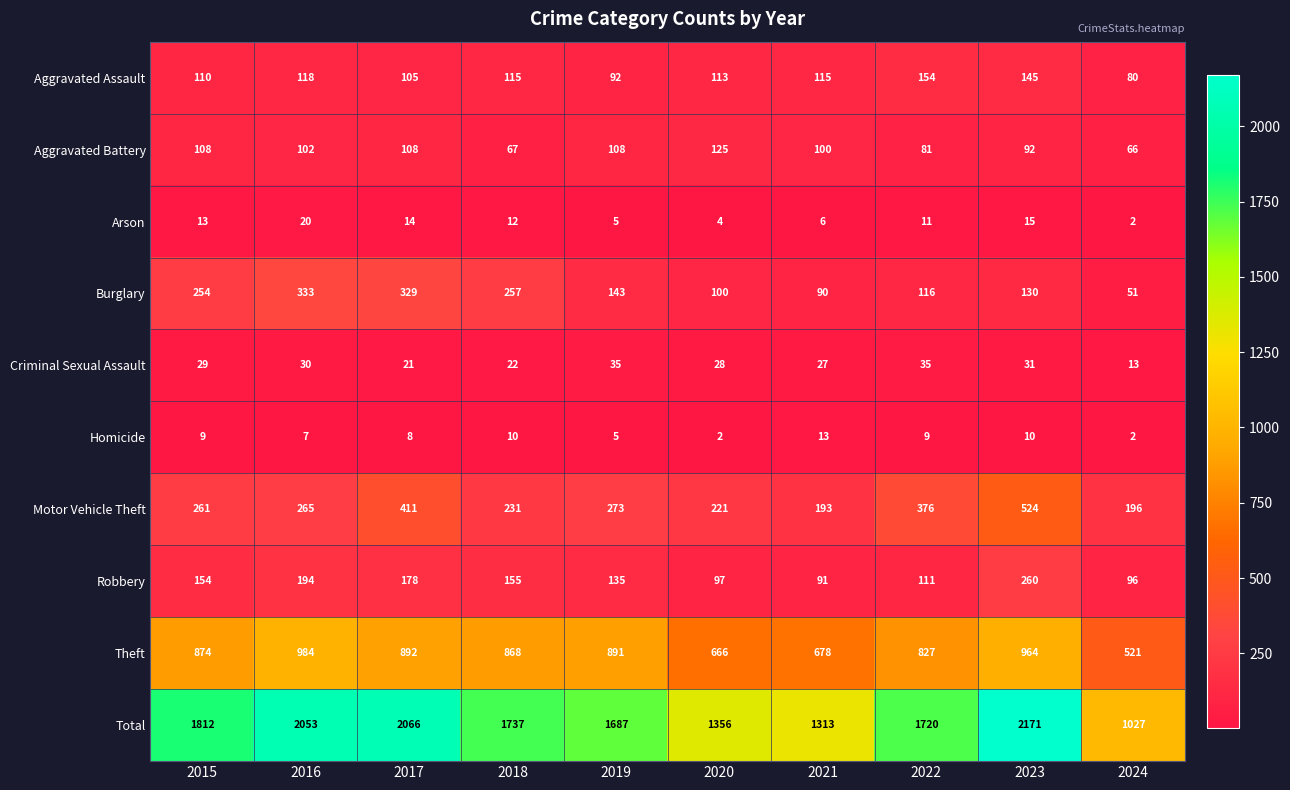

What is the difference between the maximum and minimum values in the Total series?

1144